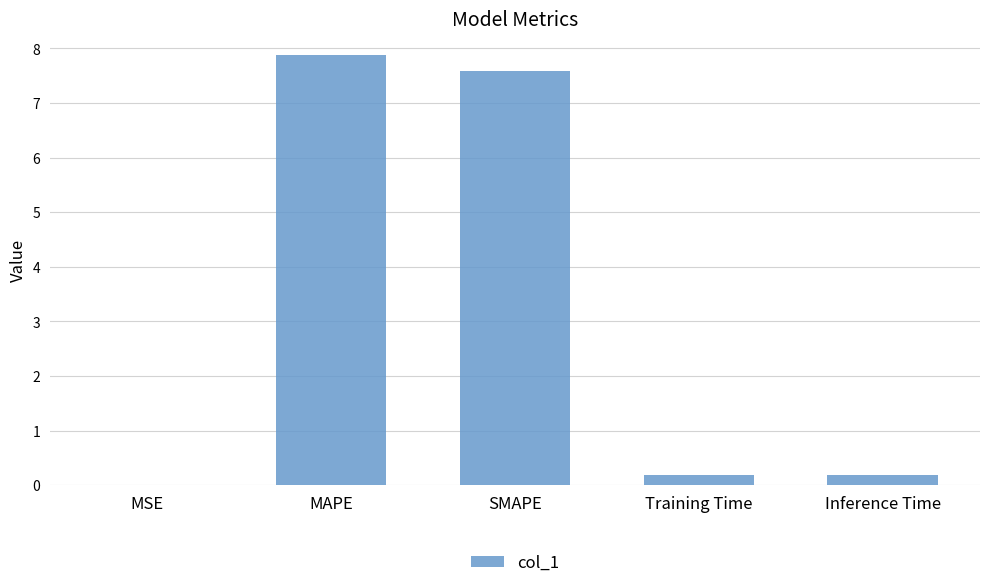

What is the sum of all values?

15.8